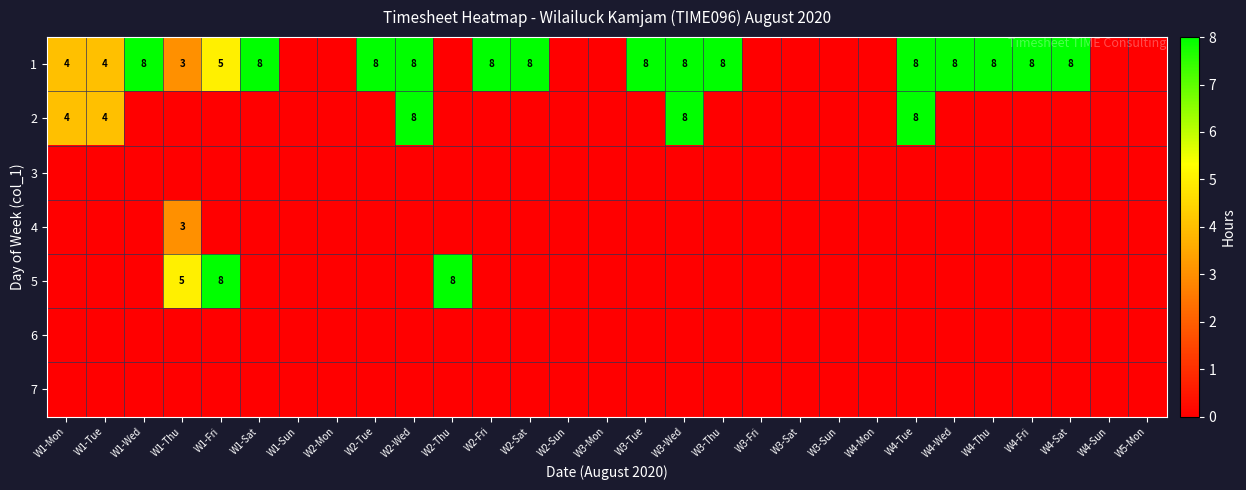

How many positive values does the 2 series have?

5